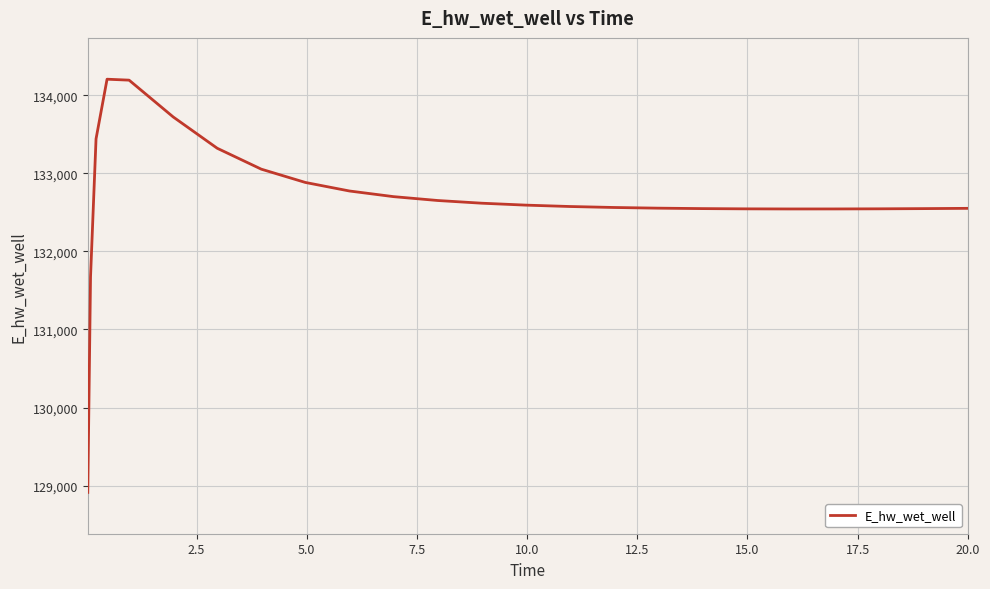

What is the maximum value shown in the chart?

134205.6